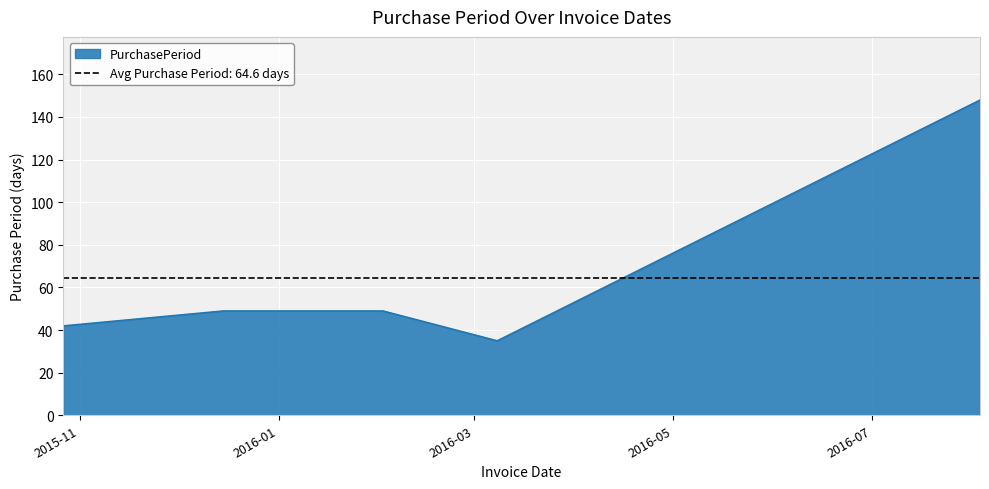

What is the sum of all values?

323